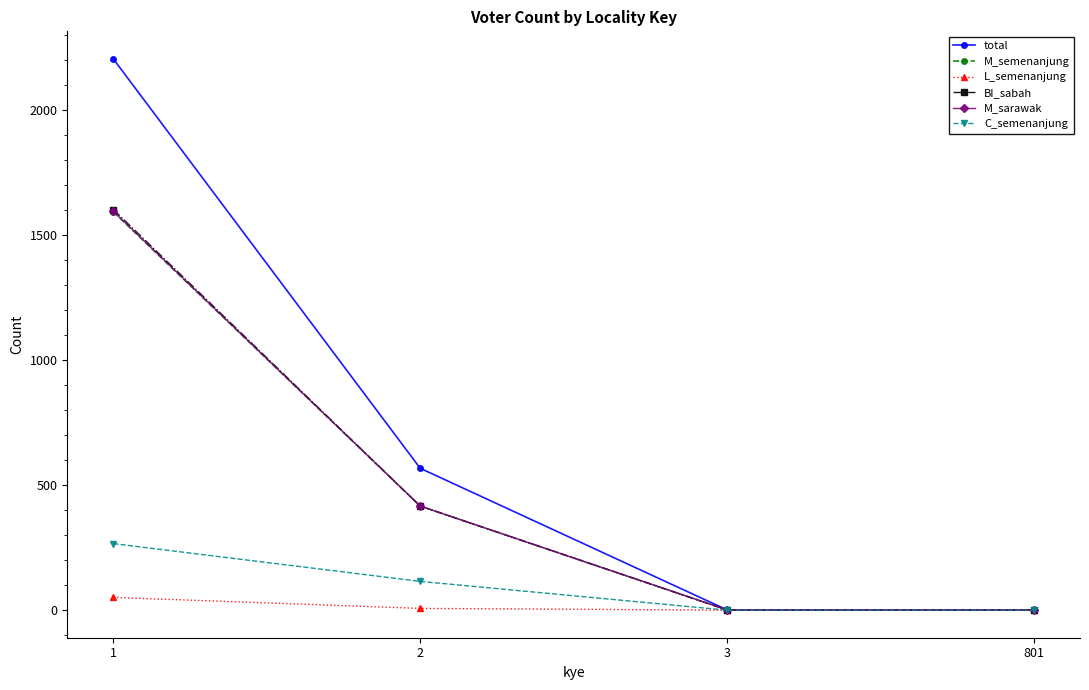

Which series has the largest range (max minus min)?

total